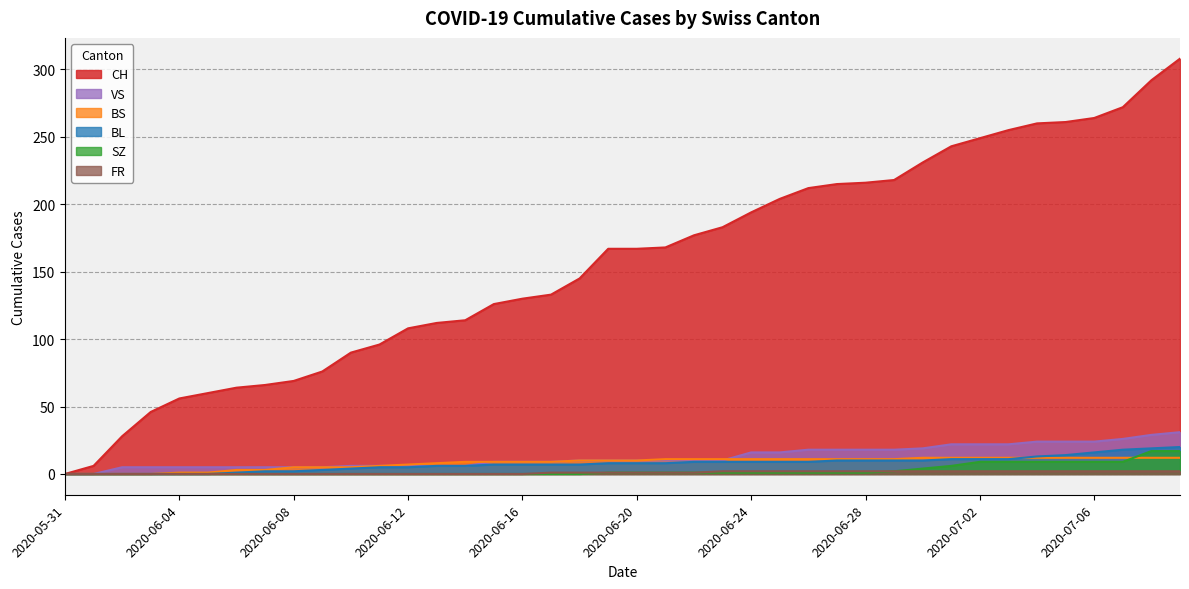

Count the number of data series in this chart.

6